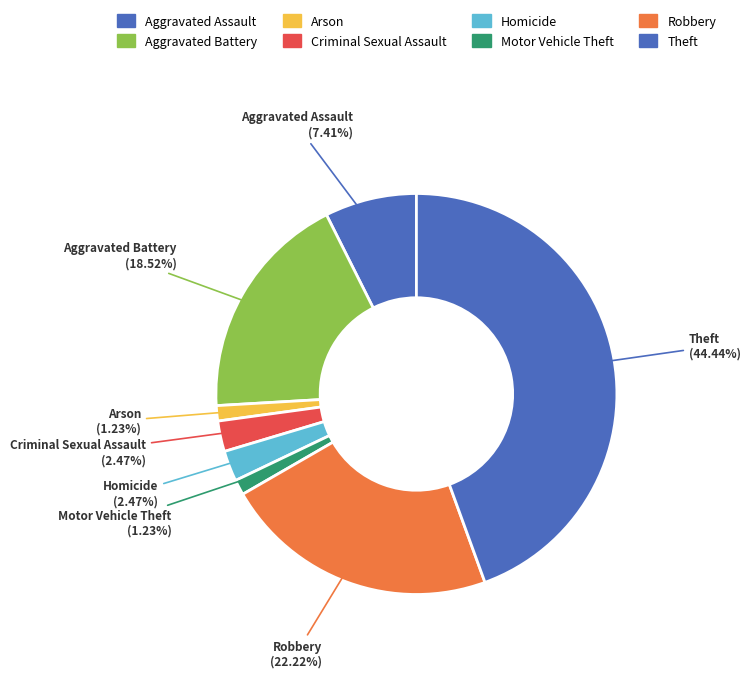

To the nearest percent, what is the difference between the Motor Vehicle Theft and Aggravated Assault slice percentages?

6%